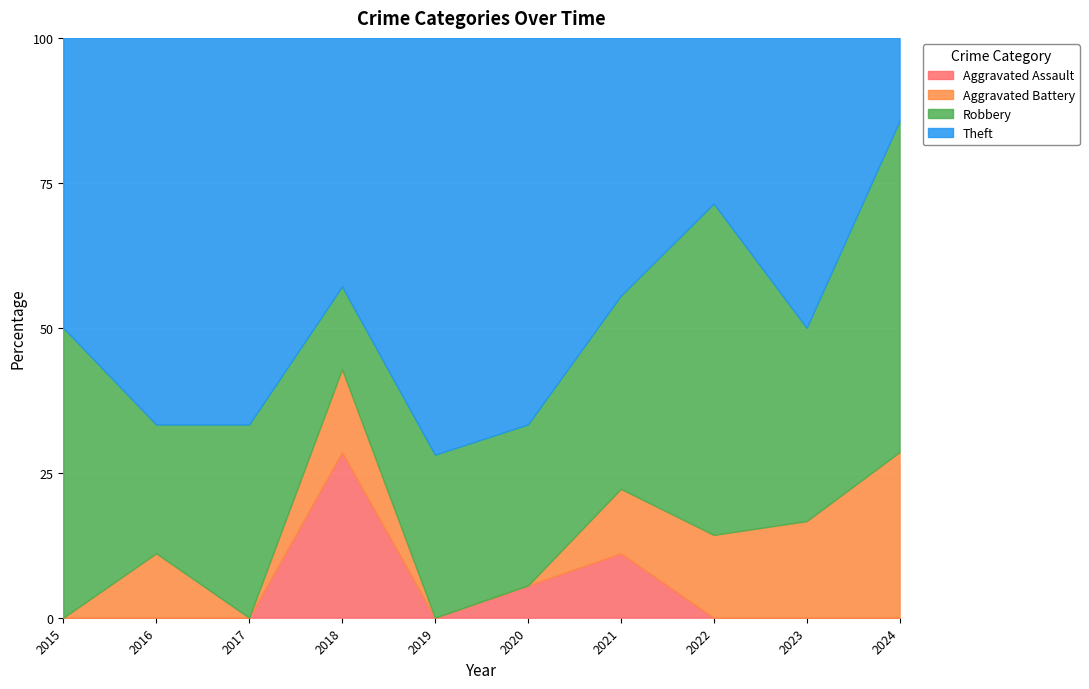

What is the sum of all Aggravated Battery values?

7